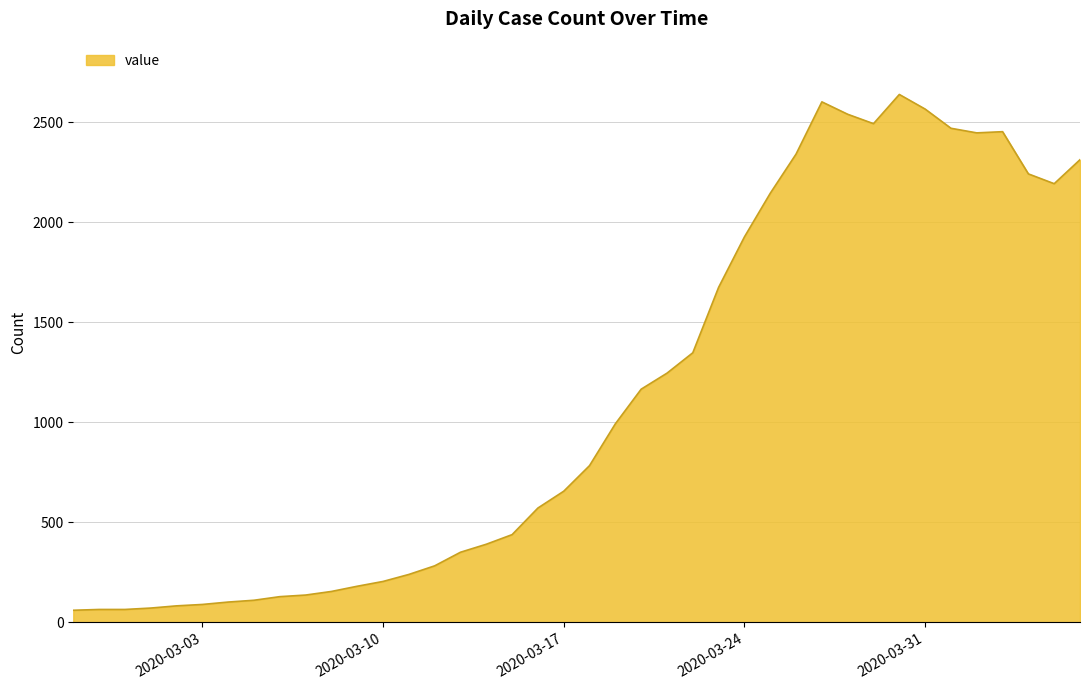

What is the maximum value shown in the chart?

2639